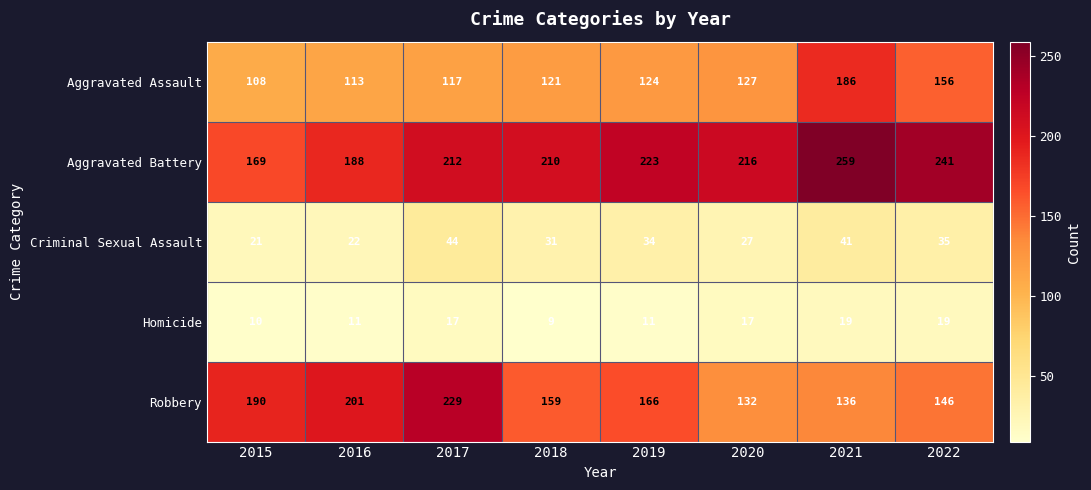

How many categories are shown in the chart?

8